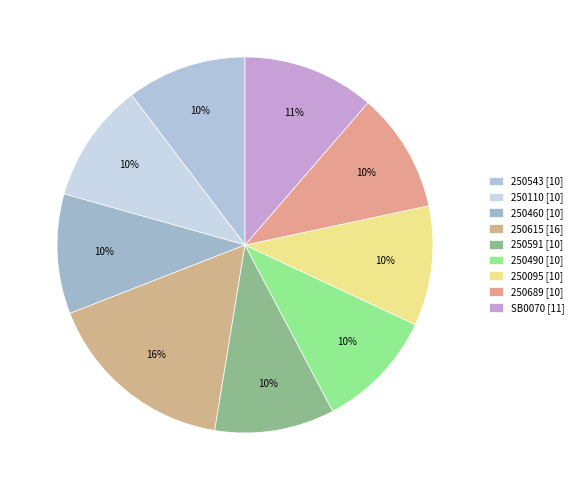

What percentage is NOT represented by 250095?

89.7%